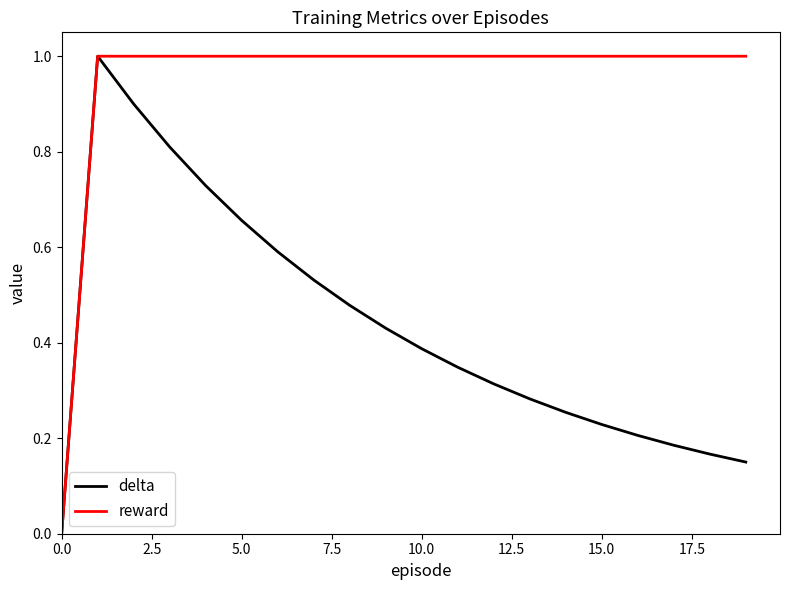

Which series has the largest total across all categories?

reward